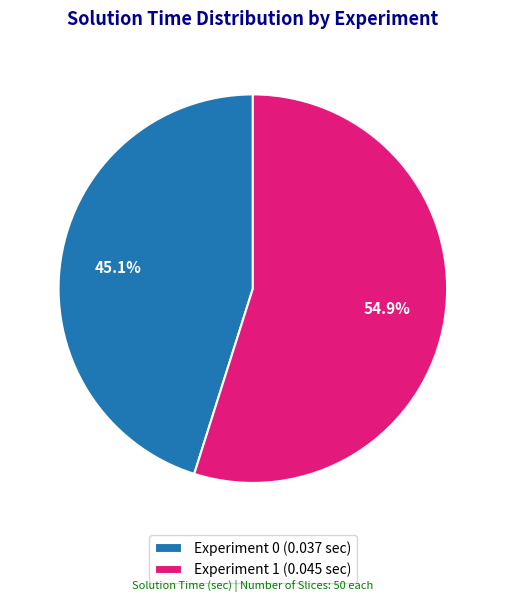

To the nearest percent, what is the combined percentage of Experiment 1 and Experiment 0?

100%